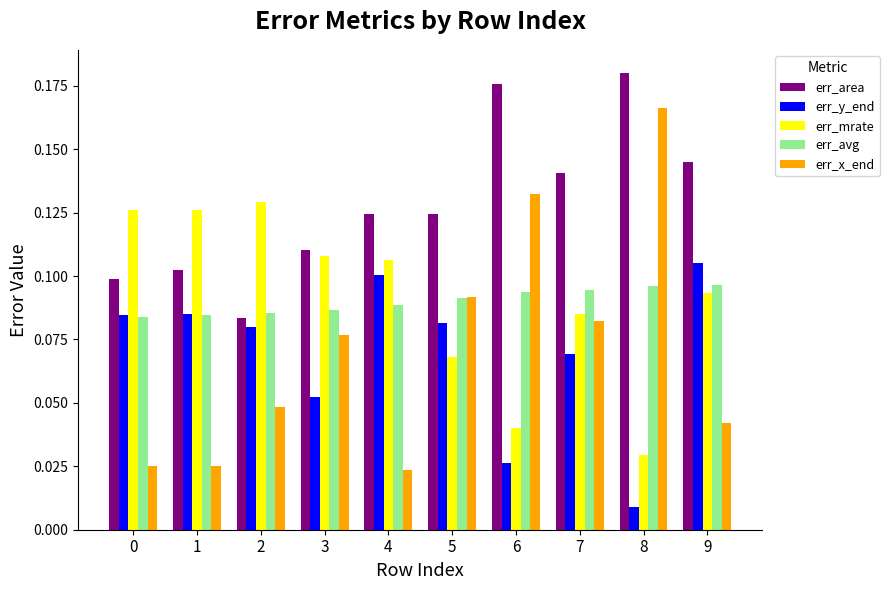

What is the sum of all err_avg values?

0.9